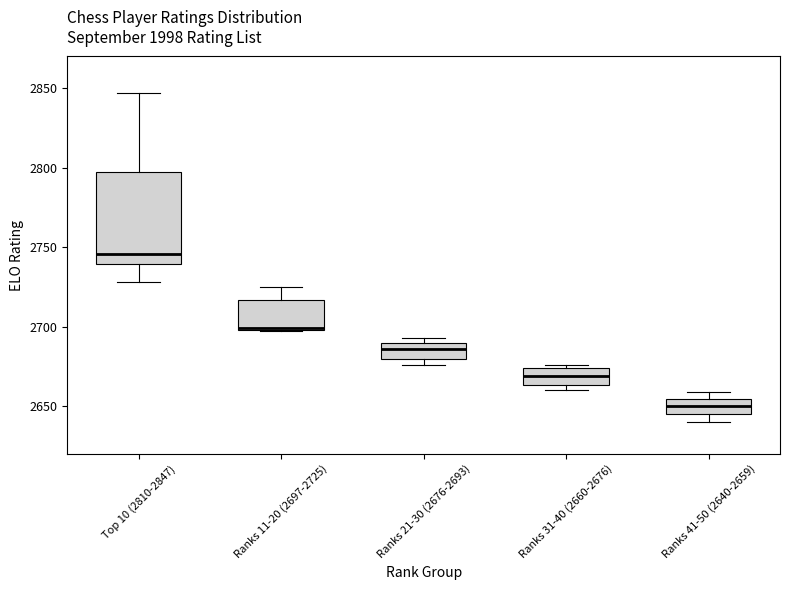

Where is the lower edge of the box for Ranks 31-40 (2660-2676) on the y-axis? The values are not printed on the chart, so give them approximately, as read against the axis.

2665